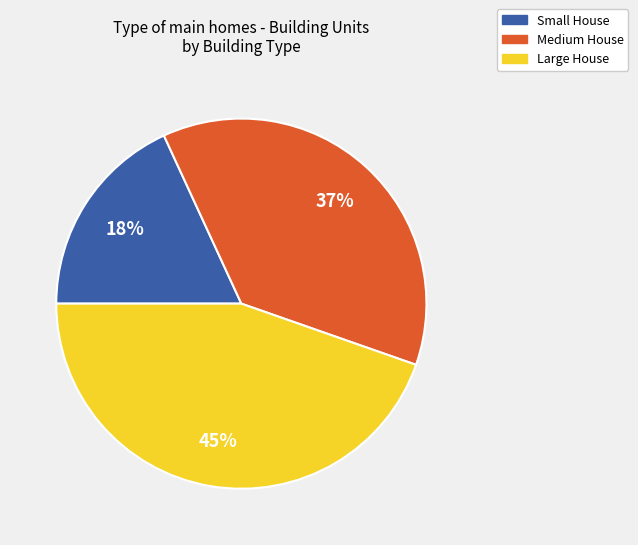

How many slices are in this pie chart?

3